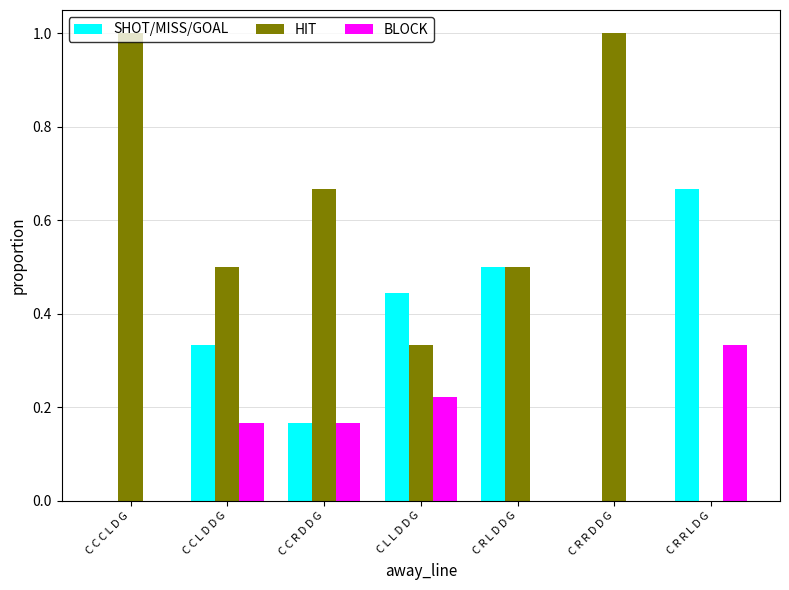

What is the greatest value displayed?

1.0